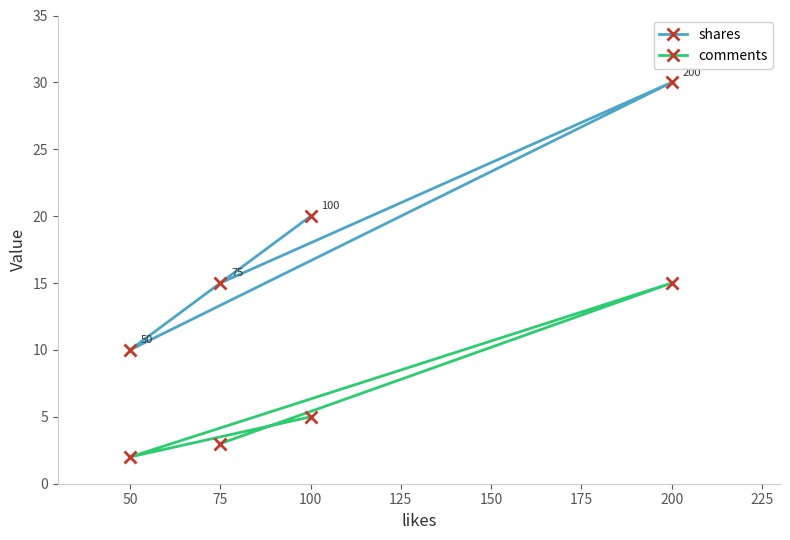

What is the average value of the shares series?

19